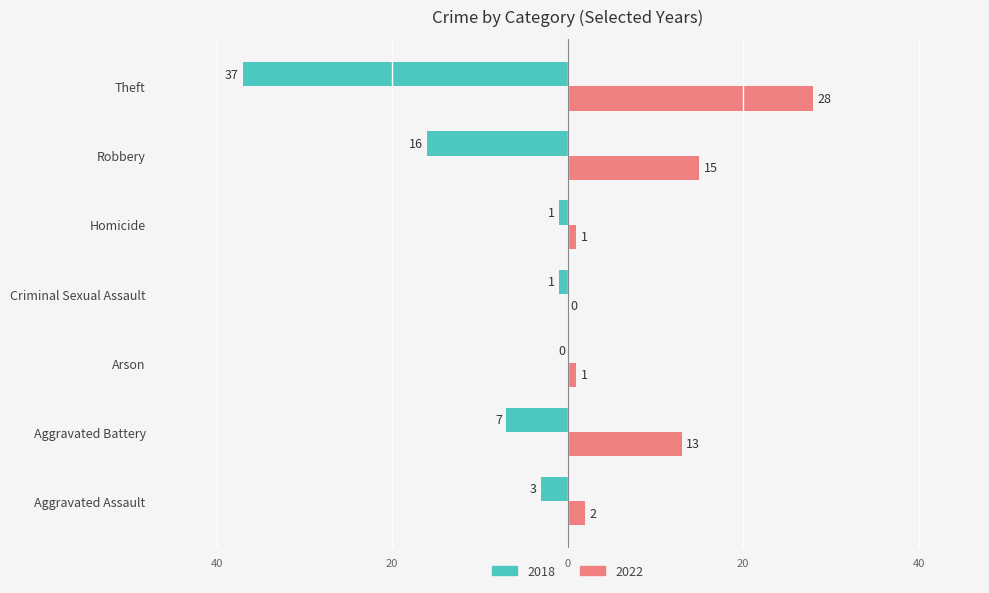

What are all the series names shown in the legend?

2018, 2022